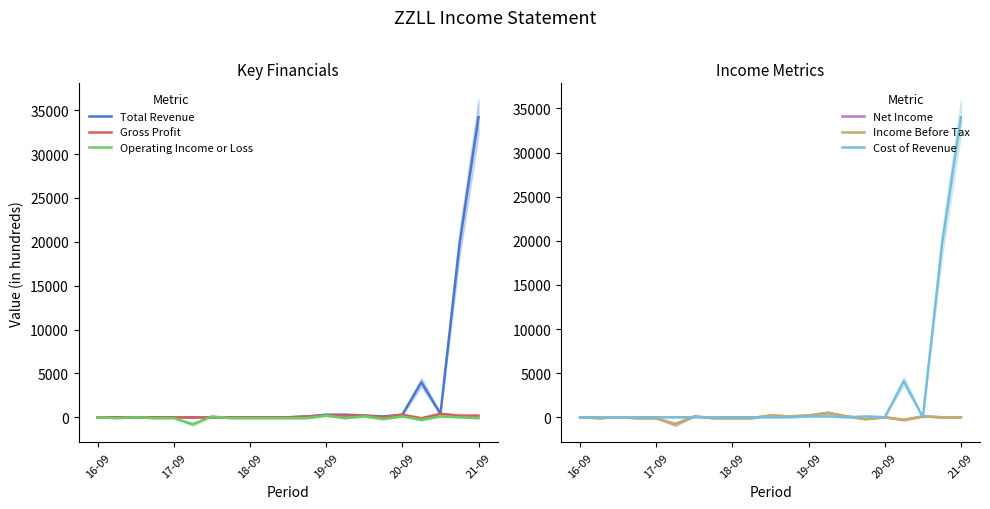

How many interior local valleys does the Total Revenue series have?

2